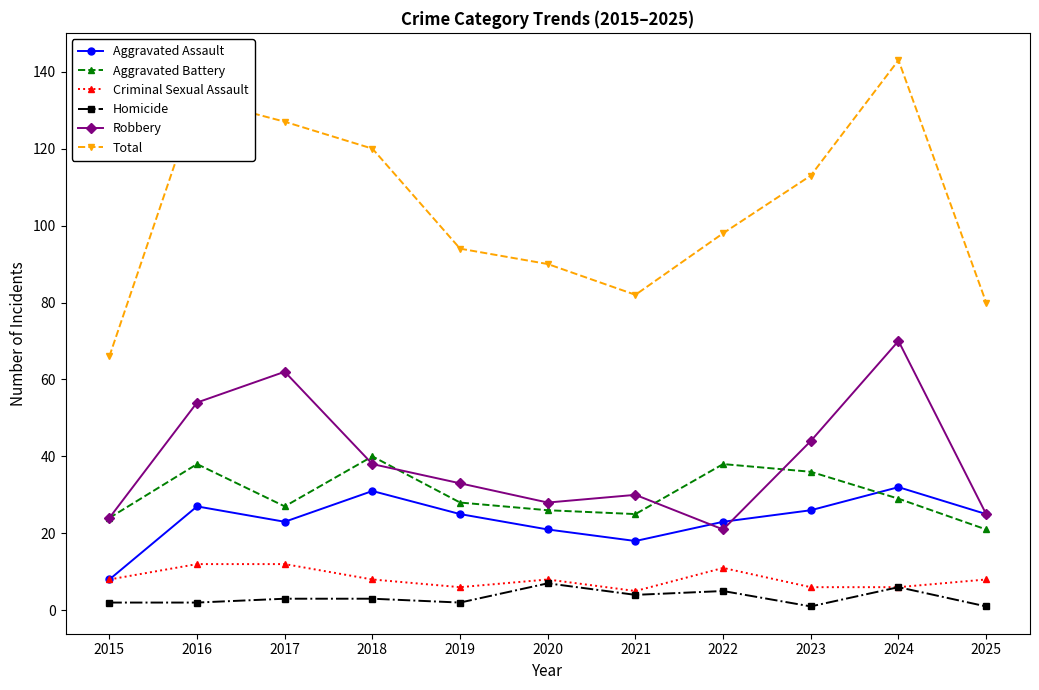

Reading left to right, list all the values displayed in this chart.

Aggravated Assault: 8	27	23	31	25	21	18	23	26	32	25
Aggravated Battery: 24	38	27	40	28	26	25	38	36	29	21
Criminal Sexual Assault: 8	12	12	8	6	8	5	11	6	6	8
Homicide: 2	2	3	3	2	7	4	5	1	6	1
Robbery: 24	54	62	38	33	28	30	21	44	70	25
Total: 66	133	127	120	94	90	82	98	113	143	80